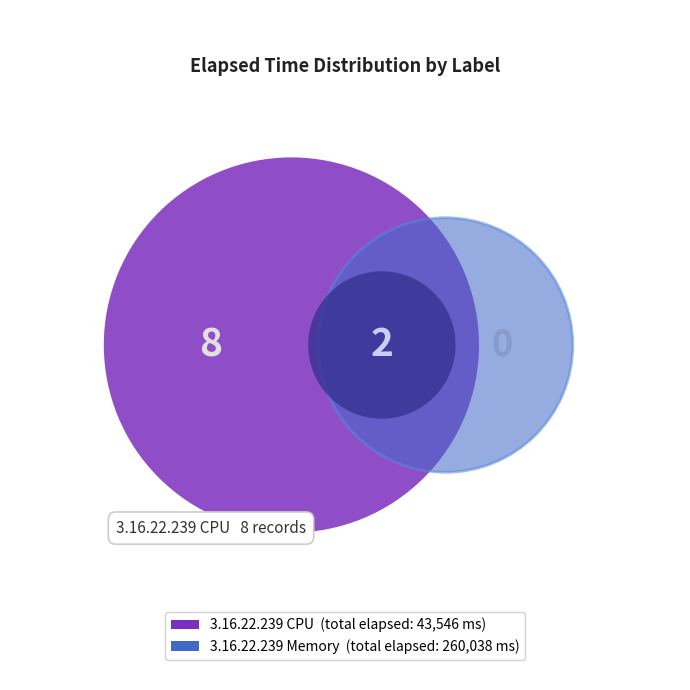

The 6 slice represents 7% of the pie. True or false?

False